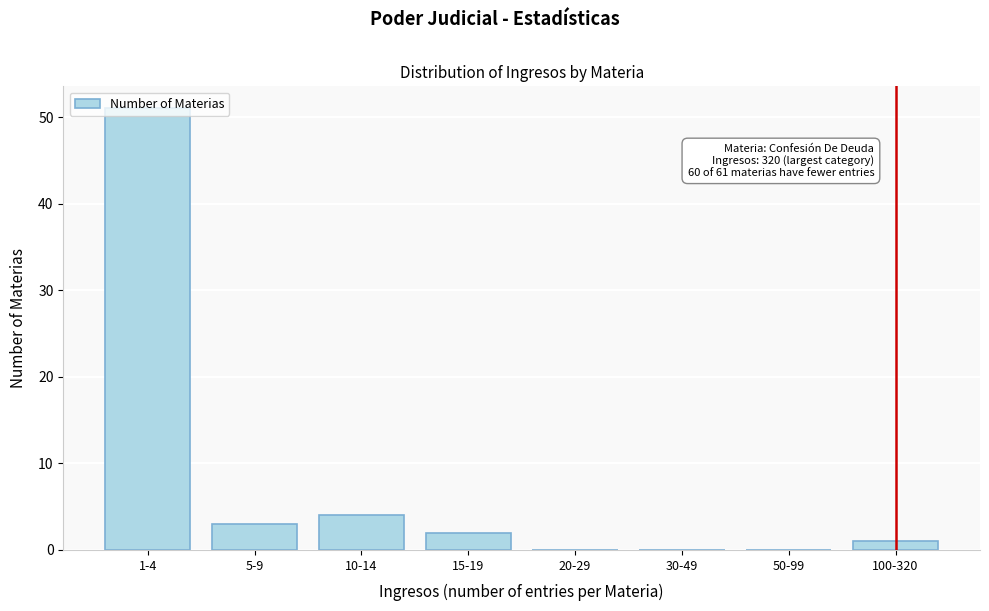

The value at 1-4 is 77. True or false?

False